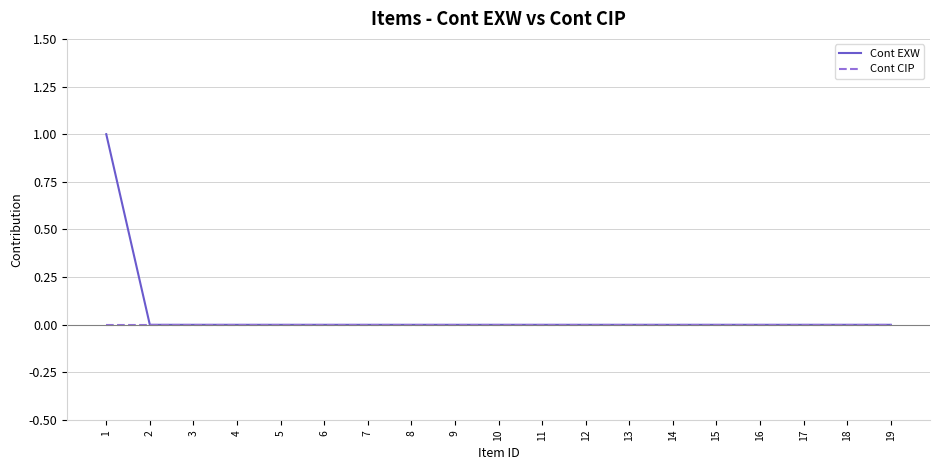

List the series in order of their peak value, lowest first.

Cont CIP, Cont EXW